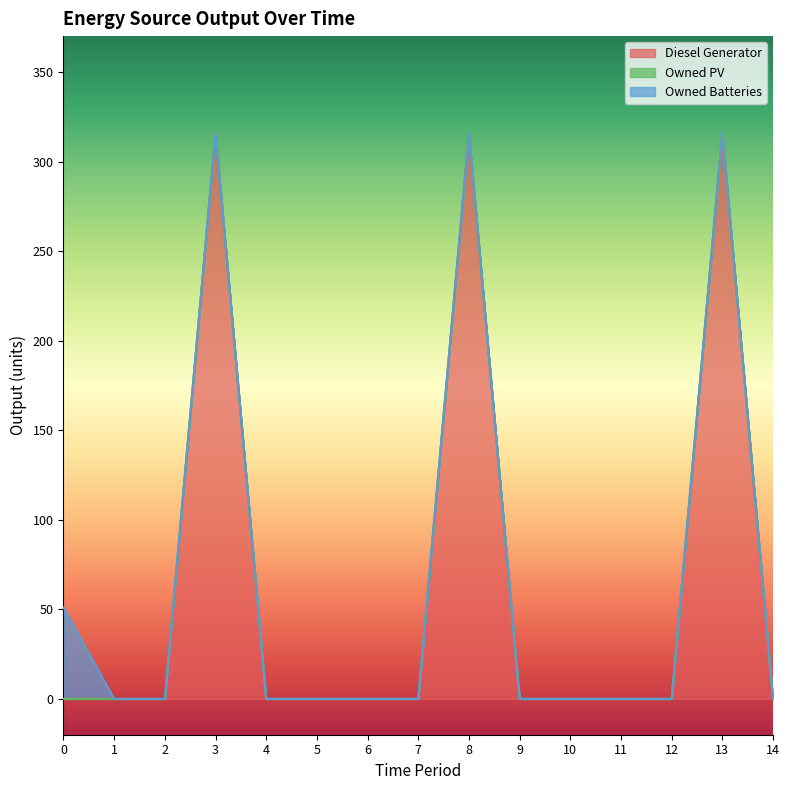

True or false: Owned Batteries and Owned PV intersect in this chart.

False